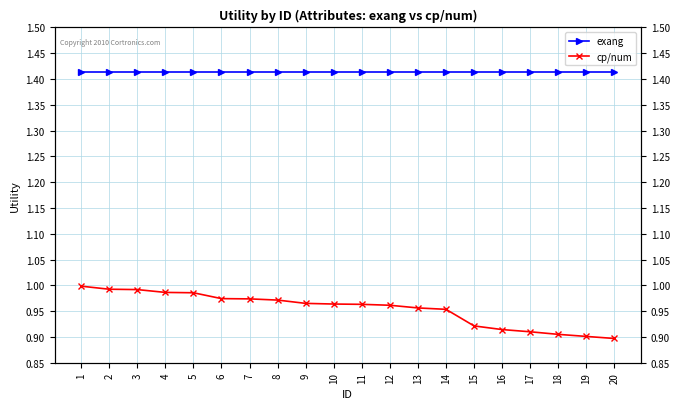

Which category has the lowest value across all series?

20